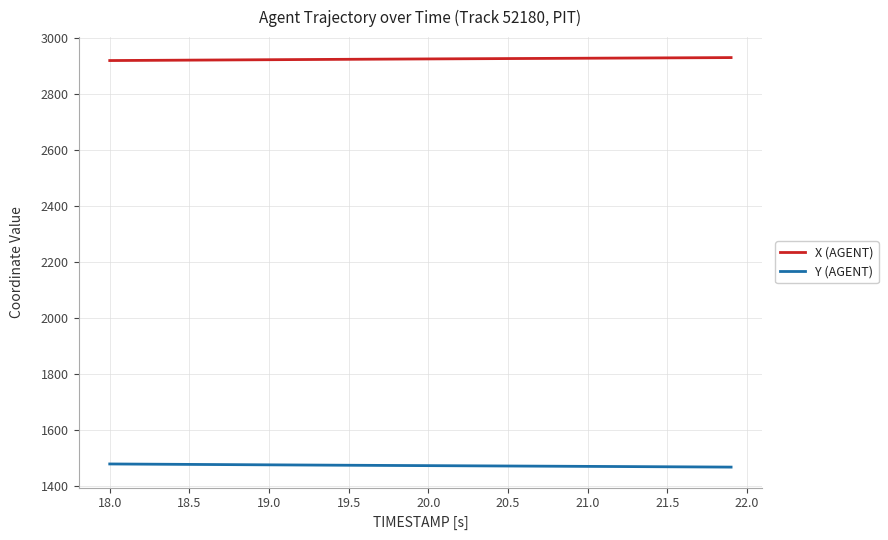

What are all the series names shown in the legend?

X (AGENT), Y (AGENT)